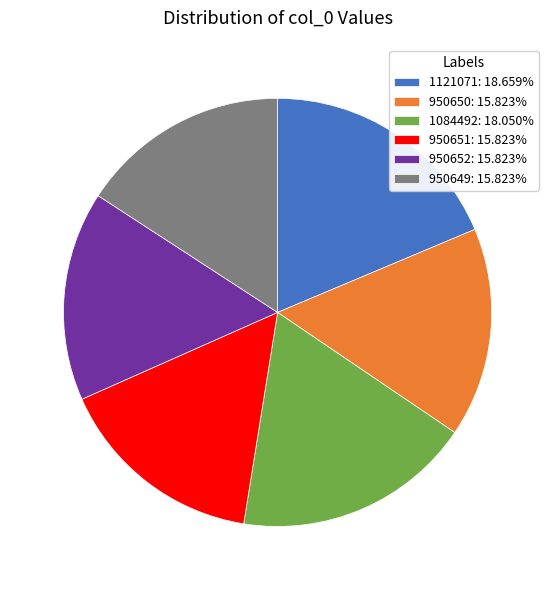

Is there any slice that represents more than half of the pie?

No